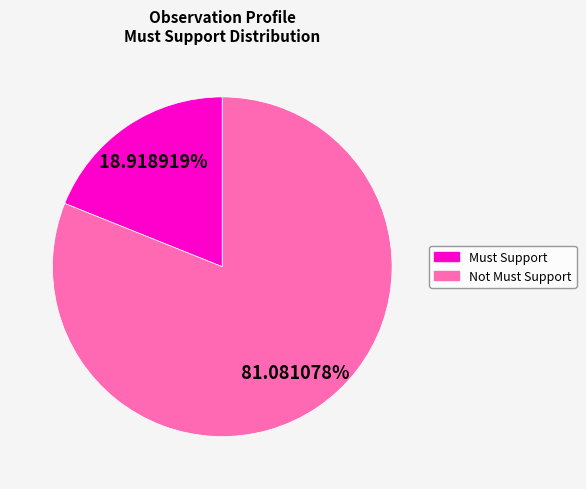

Is there a majority slice in this chart?

Yes